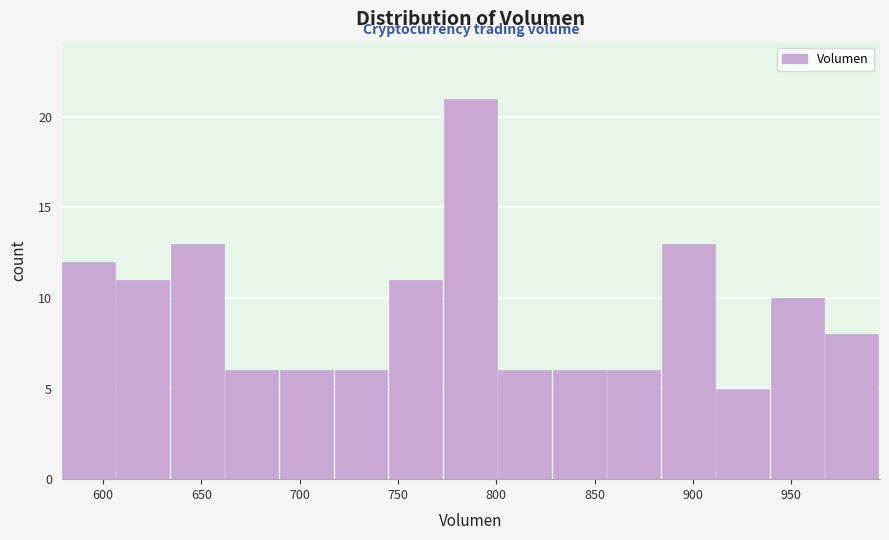

How tall is the bar that spans 885 to 910 on the x-axis? Neither the bar edges nor the heights are printed on the chart, so give them approximately, as read against the axes.

13